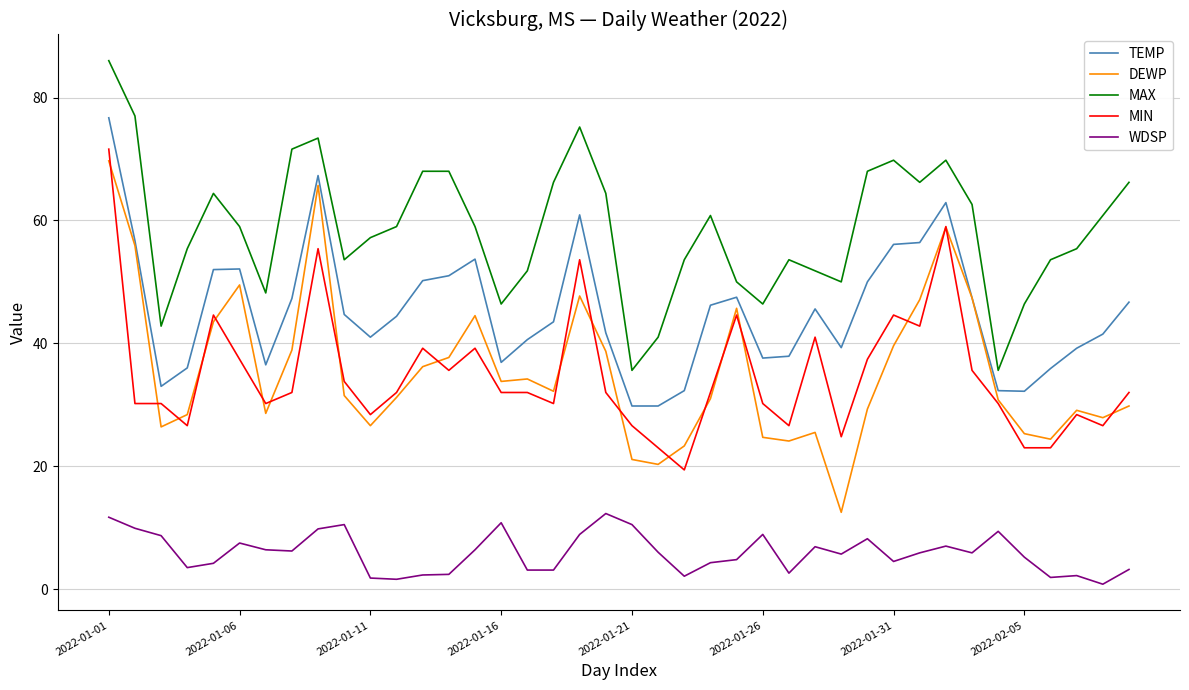

True or false: MIN and MAX intersect in this chart.

False